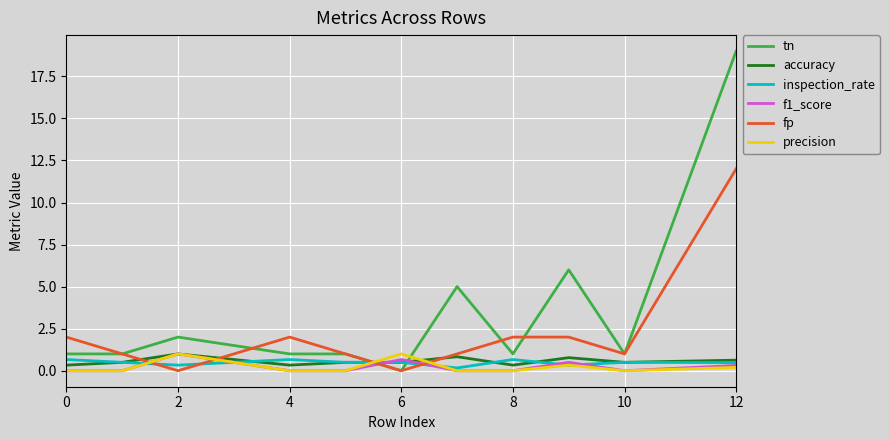

Does the chart display data point markers on the line(s)?

No